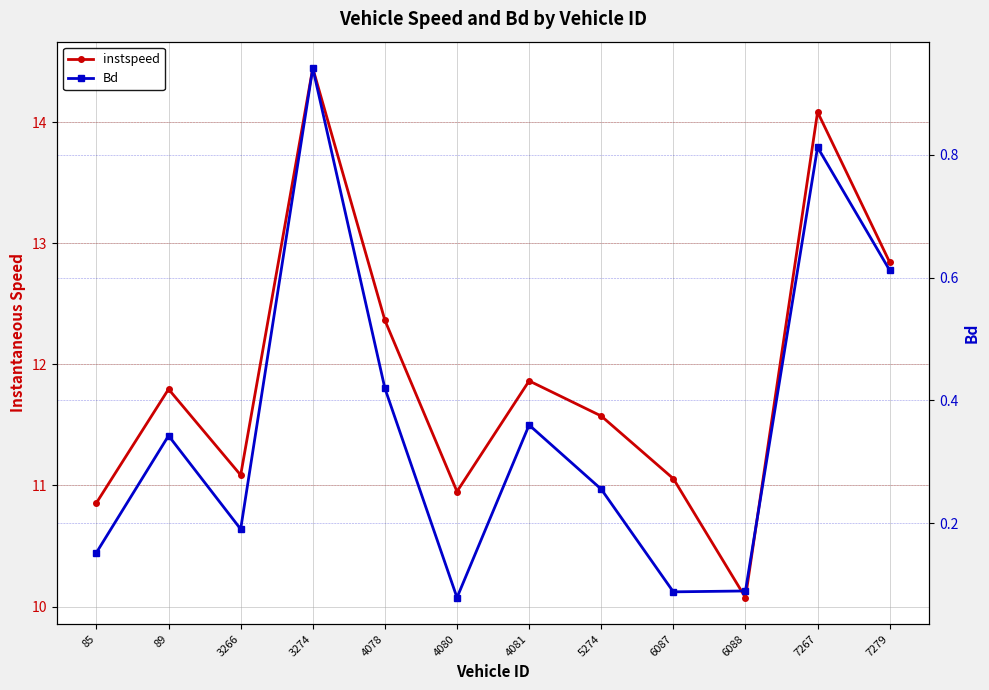

Which category has the highest value across all series?

3274